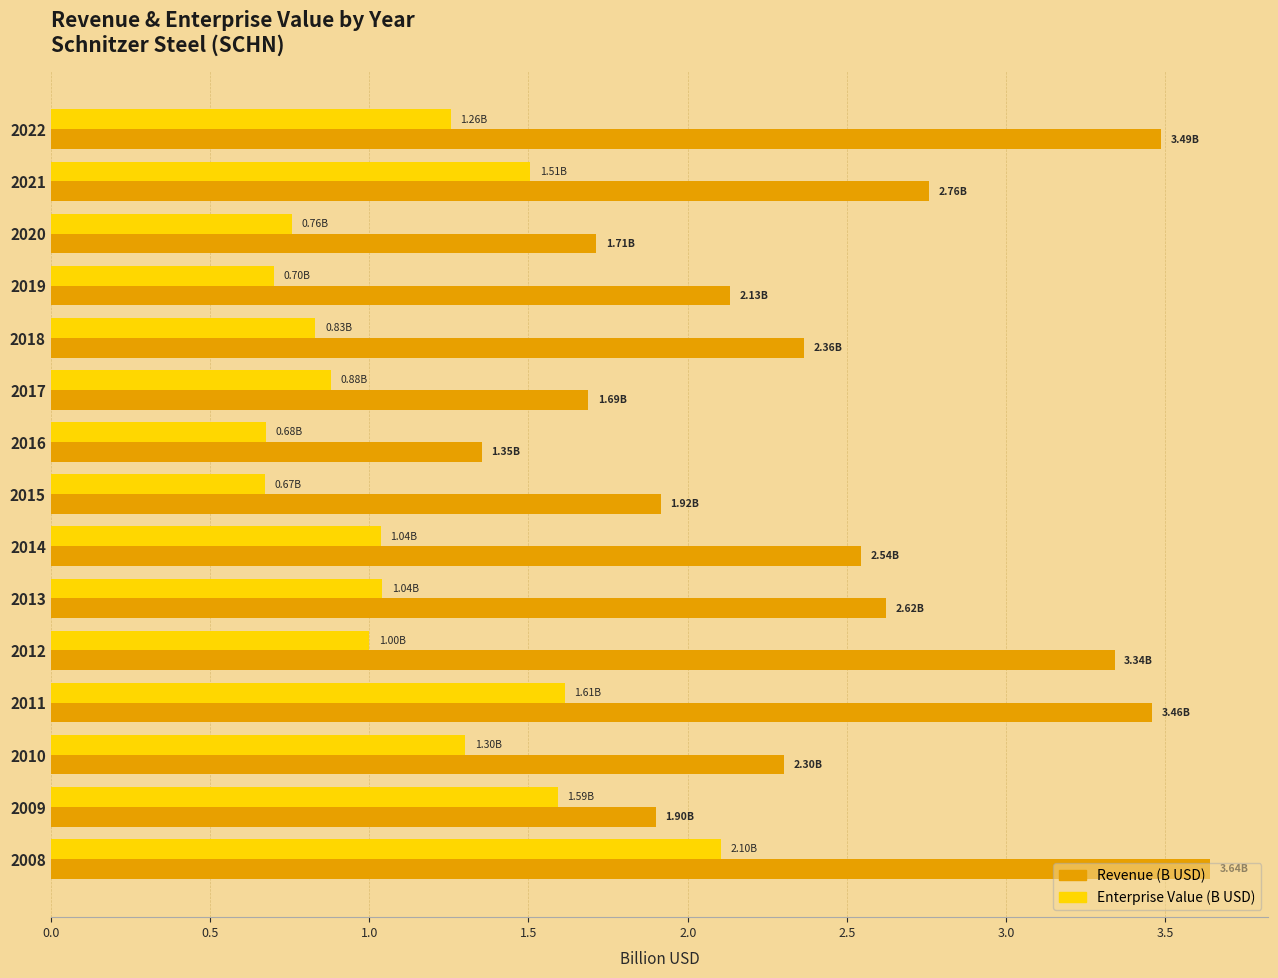

Which series has the largest total across all categories?

Revenue (B USD)